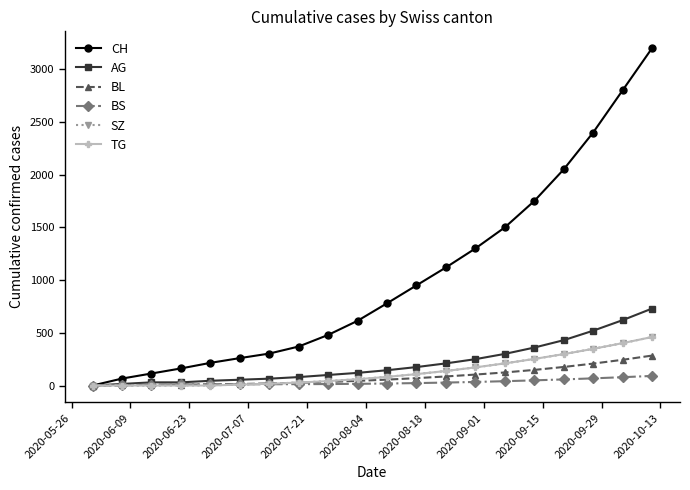

Which series has the largest total across all categories?

CH